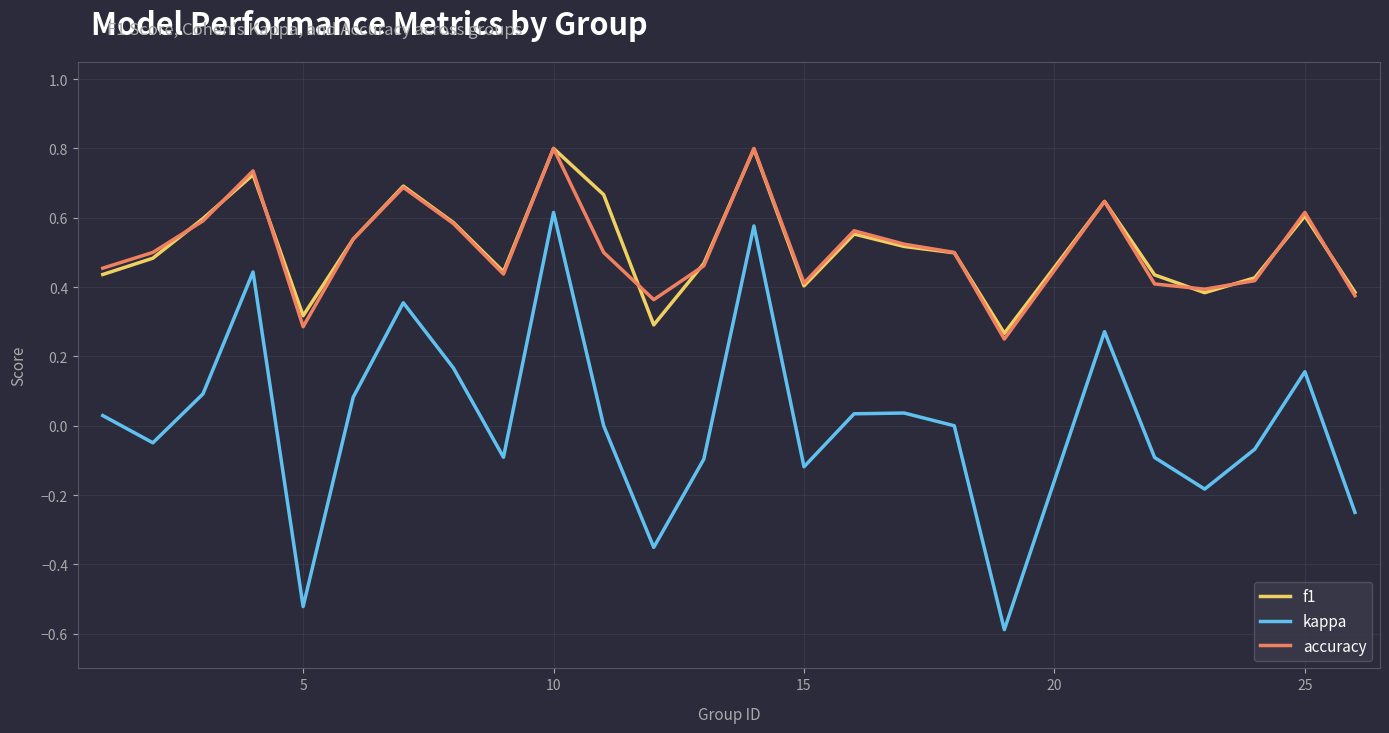

What are all the series names shown in the legend?

f1, kappa, accuracy